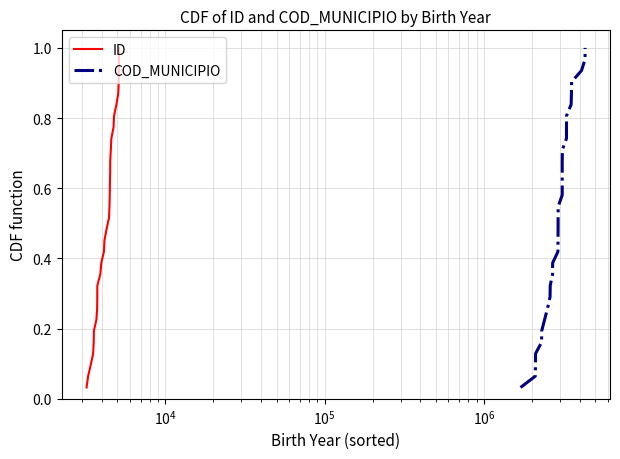

What are all the series names shown in the legend?

ID, COD_MUNICIPIO